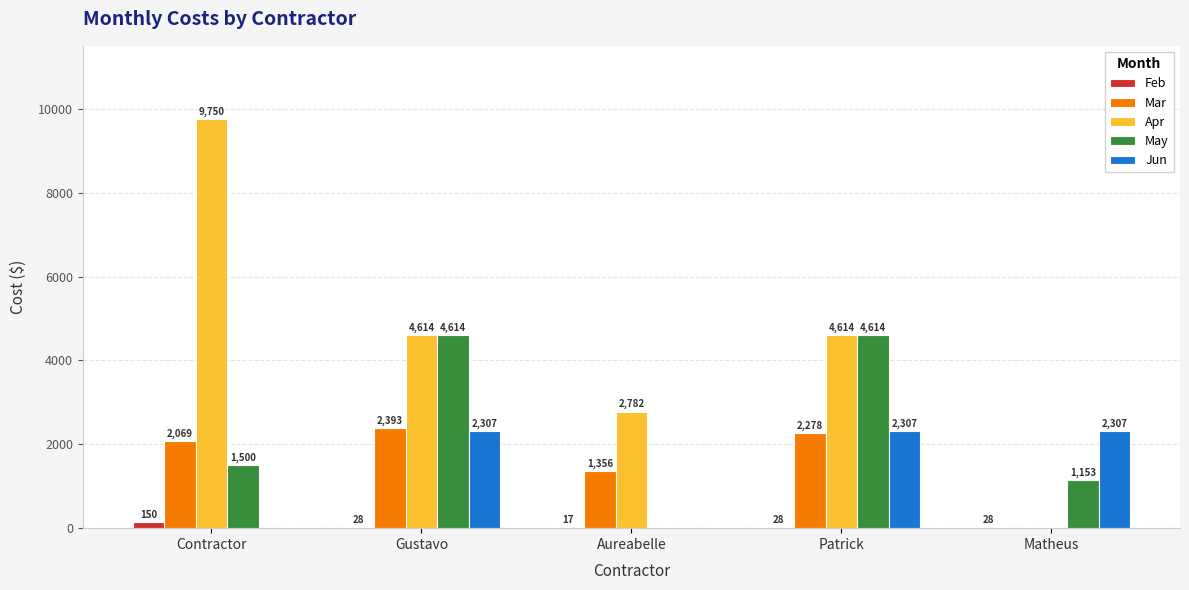

The value of Mar at Aureabelle is 1356.4. True or false?

True